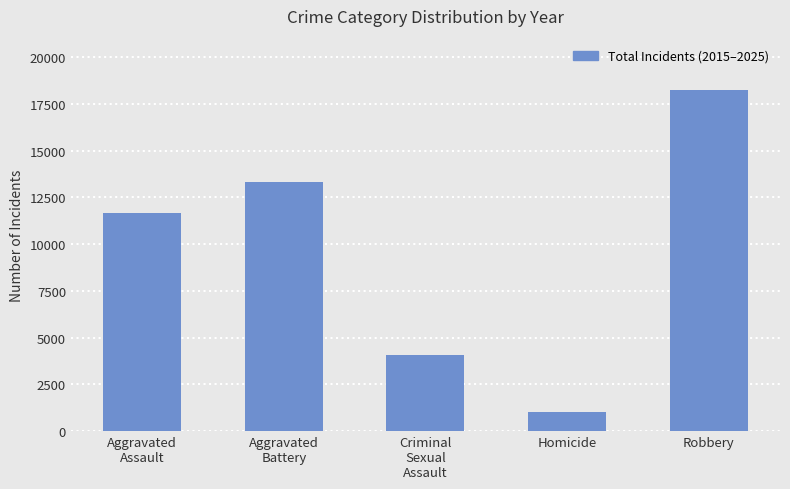

Where is the data nearest to the value 9648?

Aggravated
Assault